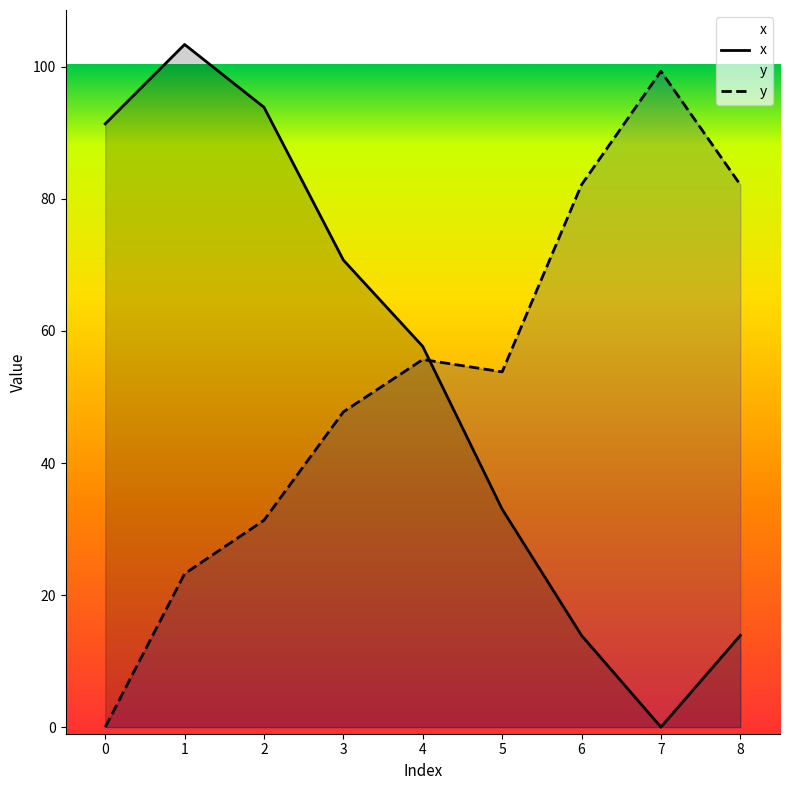

At which label does x reach its minimum?

7